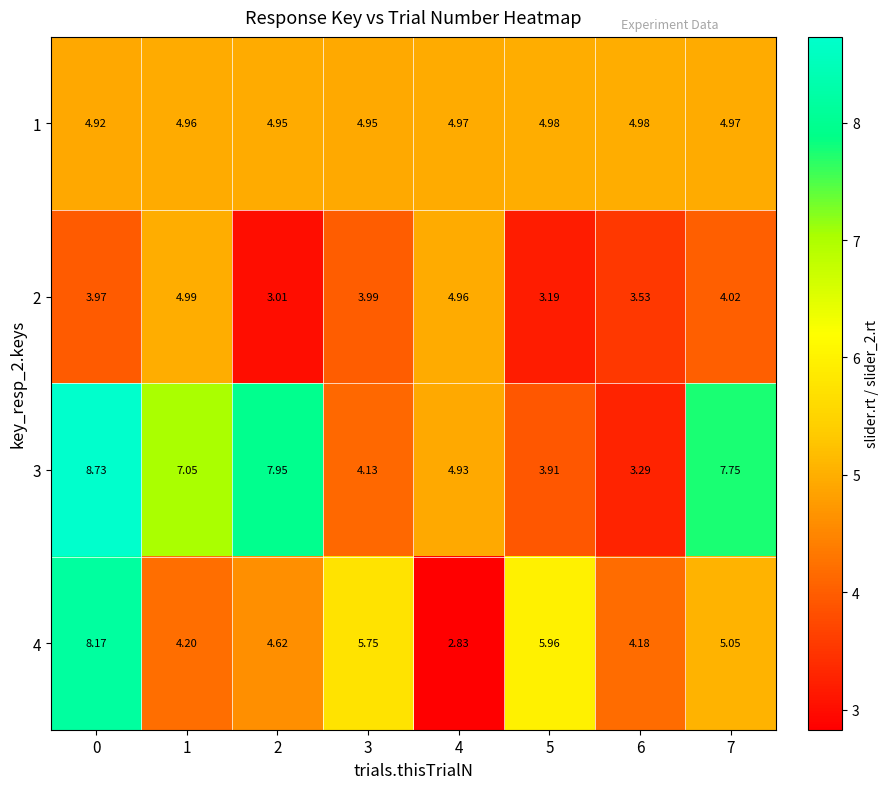

At 1, list the series in order from largest to smallest.

3, 2, 1, 4